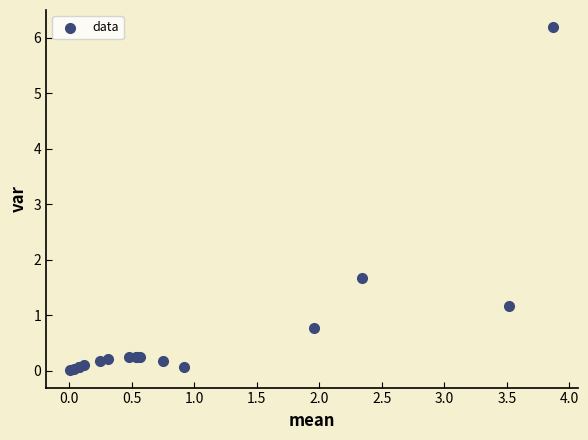

What Y value in the scatter plot is closest to 3?

1.7